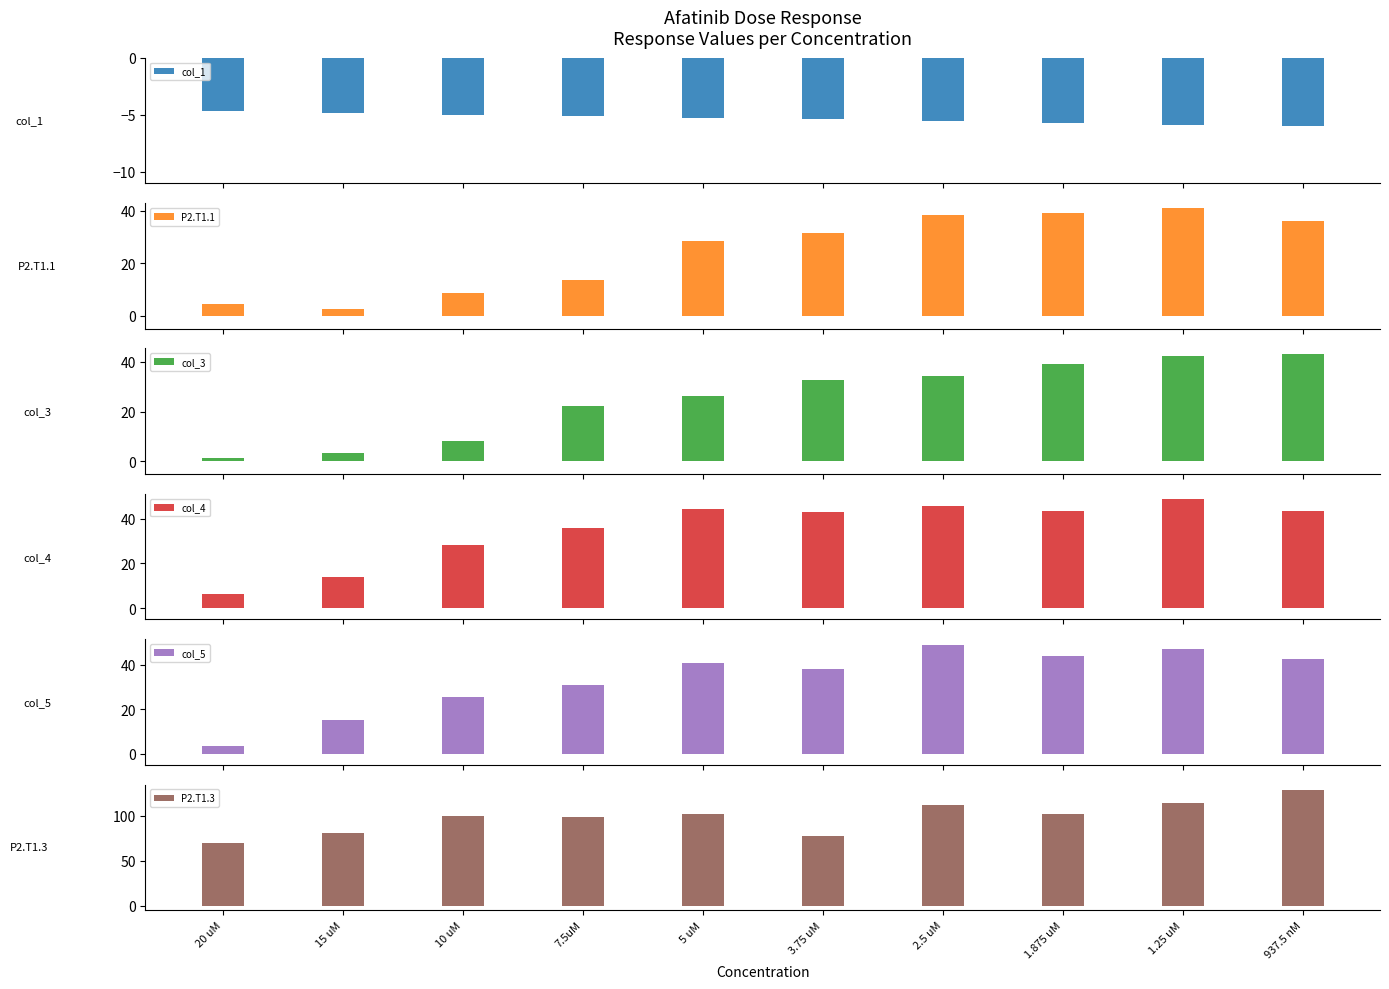

Reading right to left, transcribe all the data shown in this chart.

col_1: -6.0	-5.9	-5.7	-5.6	-5.4	-5.3	-5.1	-5.0	-4.8	-4.7
P2.T1.1: 36.2	40.9	39.3	38.5	31.4	28.6	13.5	8.6	2.4	4.5
col_3: 43.1	42.3	39.2	34.2	32.5	26.3	22.2	8.0	3.2	1.5
col_4: 43.5	48.6	43.4	45.7	42.8	44.3	35.6	28.4	13.8	6.1
col_5: 42.5	47.0	43.7	49.0	38.1	40.6	31.0	25.6	15.1	3.5
P2.T1.3: 128.3	114.1	102.5	112.2	77.8	102.0	98.1	100.1	81.1	69.4